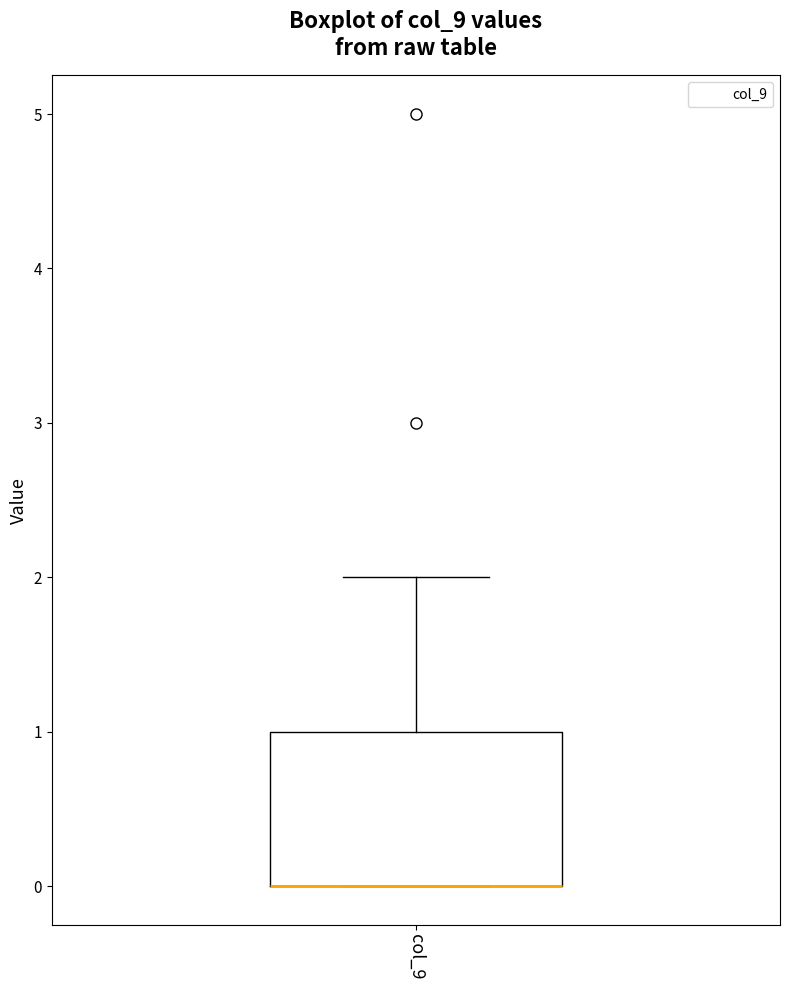

Where is the lower edge of the box for col_9 on the y-axis? The values are not printed on the chart, so give them approximately, as read against the axis.

0